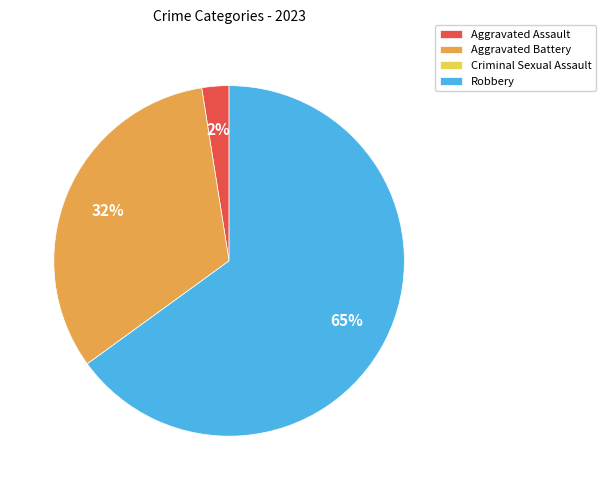

The Robbery slice represents 65% of the pie. True or false?

True